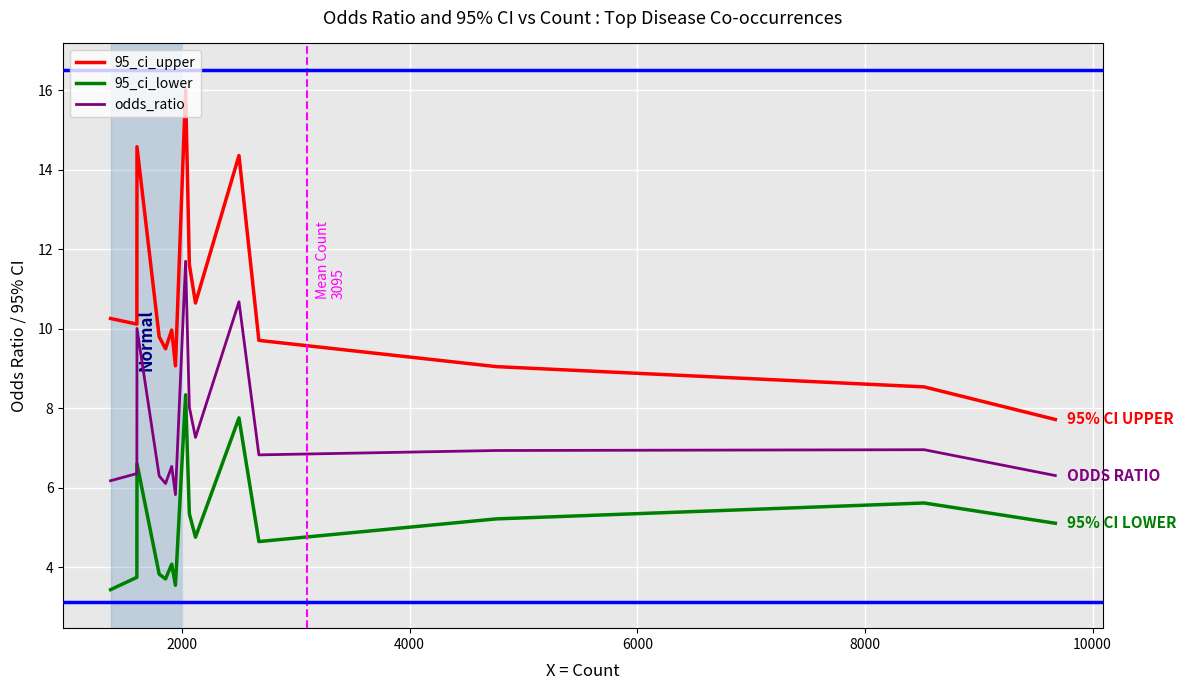

How many lines are shown in the chart?

3